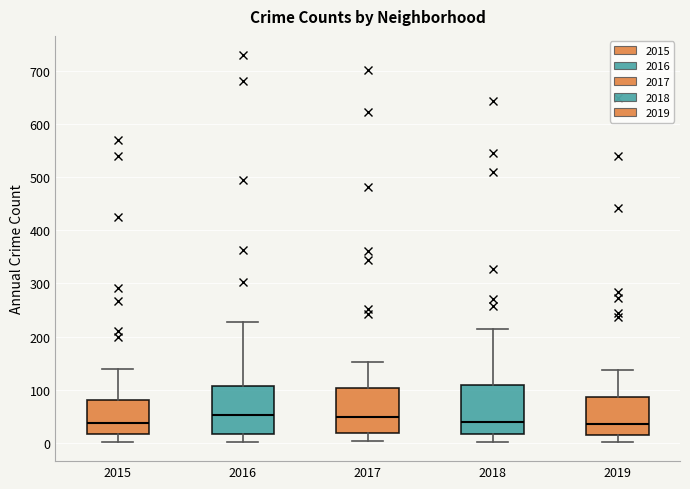

Reading left to right, read every box against the y-axis: the position of its median line, the range the box covers, and the ends of its whiskers. The values are not printed on the chart, so give them approximately, as read against the axis.

2015: median 40, box 20 to 80, whiskers 0 to 140
2016: median 50, box 20 to 110, whiskers 0 to 230
2017: median 50, box 20 to 100, whiskers 0 to 150
2018: median 40, box 20 to 110, whiskers 0 to 220
2019: median 40, box 20 to 90, whiskers 0 to 140